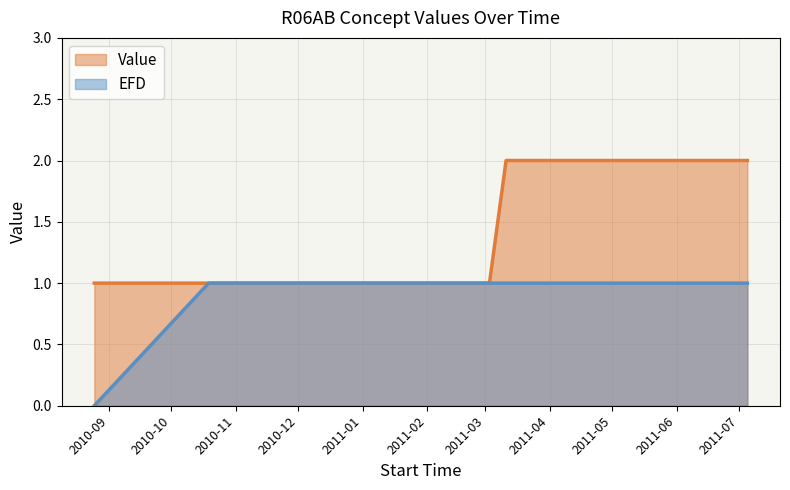

True or false: Value has more than 1 points higher than both neighbors.

False